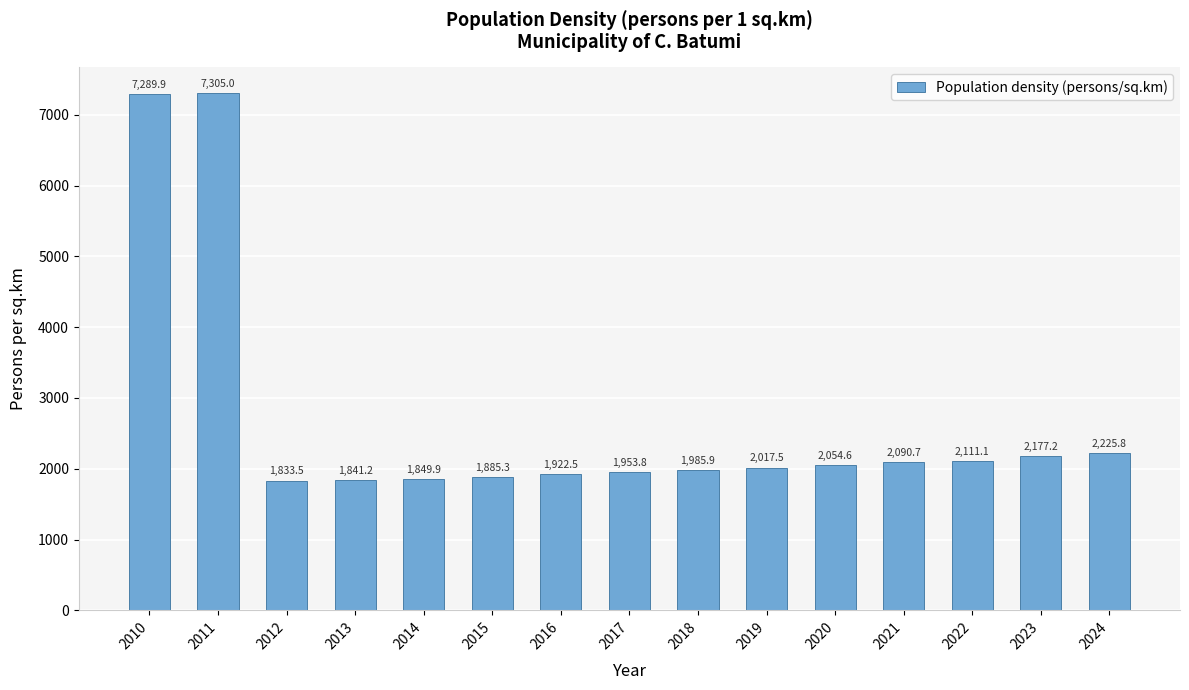

At which label is the value closest to 4569?

2024